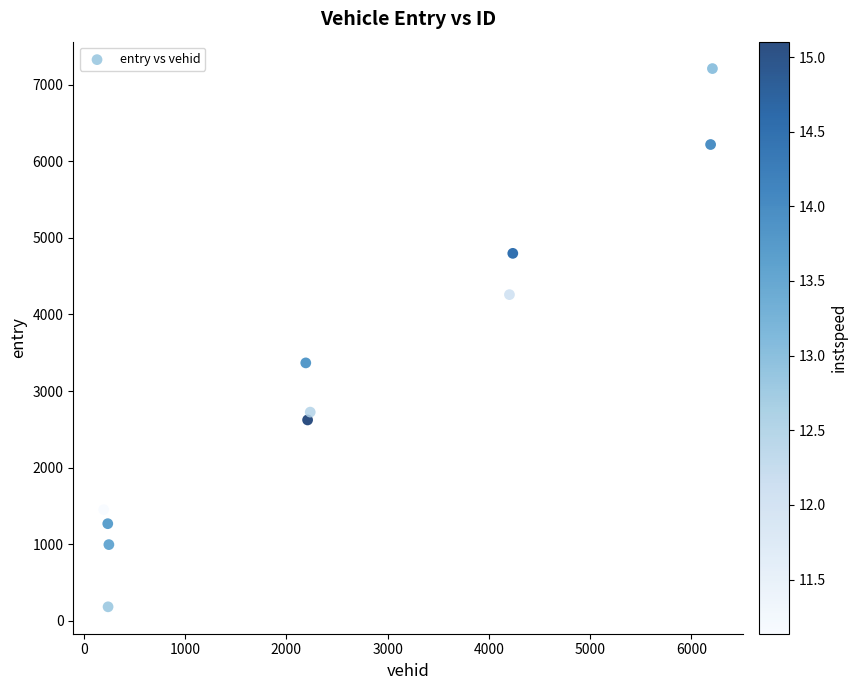

What is the range of Y values (max minus min)?

7023.9